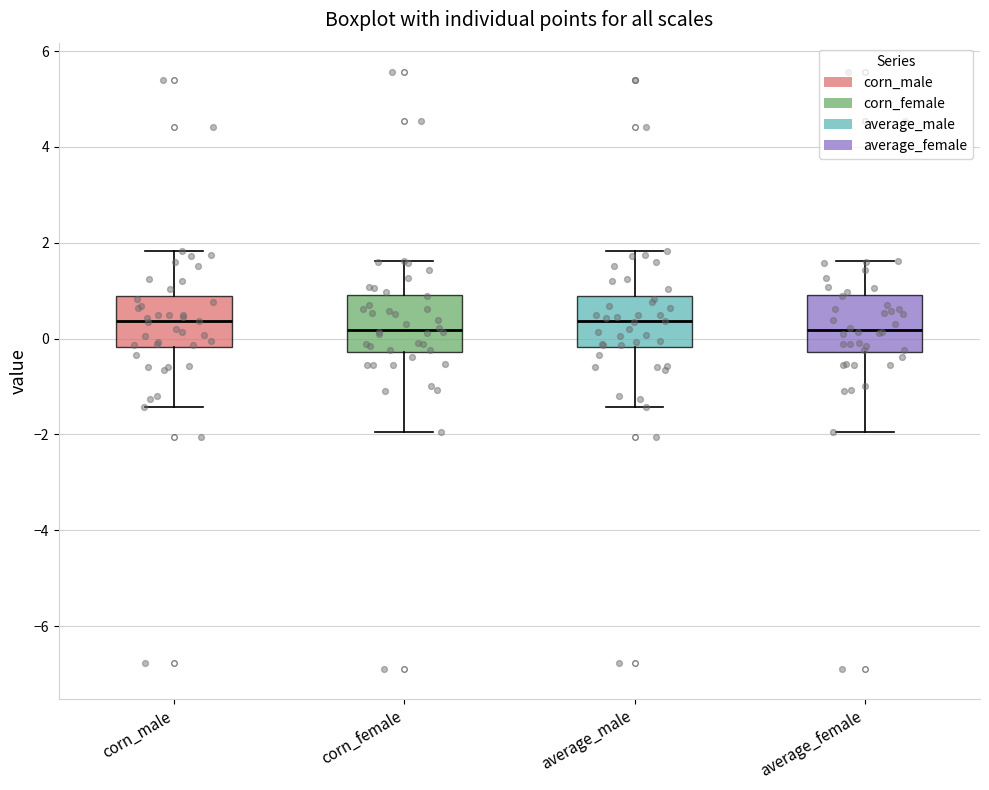

Reading left to right, transcribe this box plot: for each box, give where its median line is, the range the box spans, and where its two whiskers end, as read against the y-axis. The values are not printed on the chart, so give them approximately, as read against the axis.

corn_male: median 0.4, box -0.2 to 0.8, whiskers -1.4 to 1.8
corn_female: median 0.2, box -0.2 to 1.0, whiskers -2.0 to 1.6
average_male: median 0.4, box -0.2 to 0.8, whiskers -1.4 to 1.8
average_female: median 0.2, box -0.2 to 1.0, whiskers -2.0 to 1.6